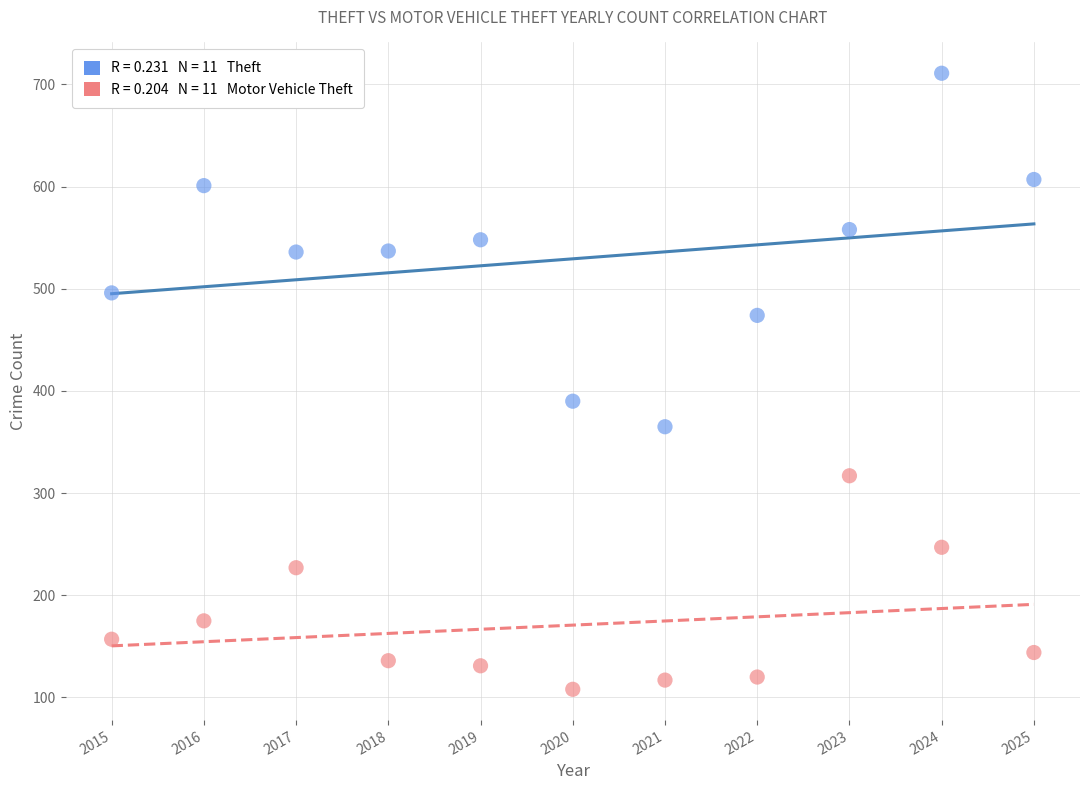

Across all data points, what is the range of Y values (max minus min)?

603